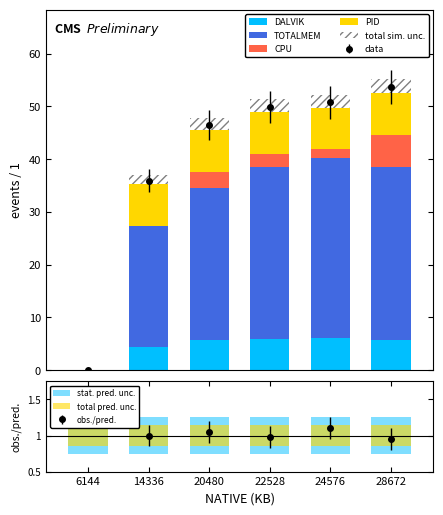

Reading right to left, transcribe all the data shown in this chart.

DALVIK: 5.8	6.0	5.9	5.7	4.3	0.0
TOTALMEM: 32.7	34.2	32.6	28.8	23.0	0.0
CPU: 6.2	1.6	2.5	3.1	0.0	0.0
PID: 7.9	7.9	7.9	7.9	7.9	0.0